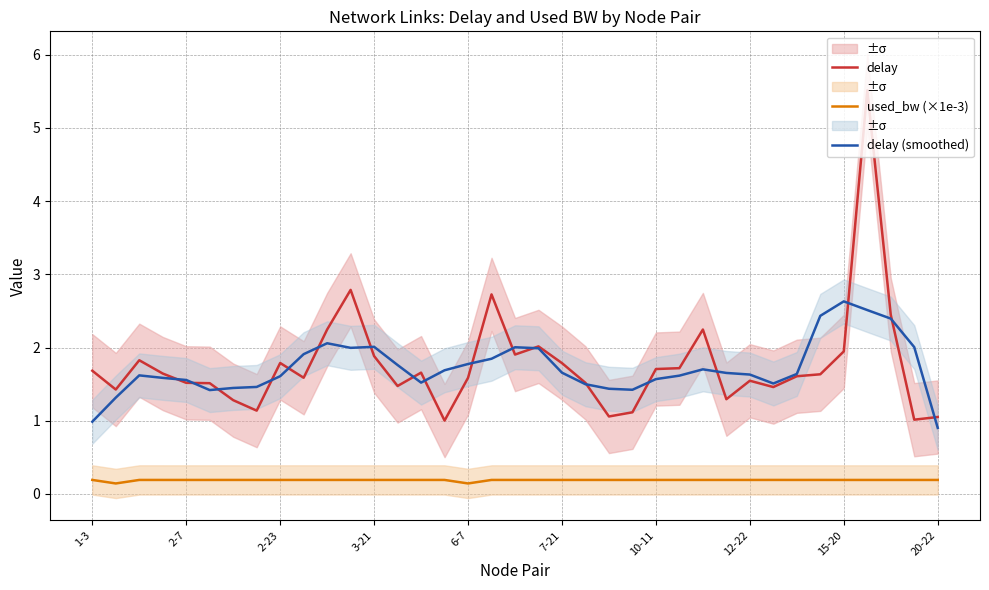

What is the minimum value for delay (smoothed)?

0.9